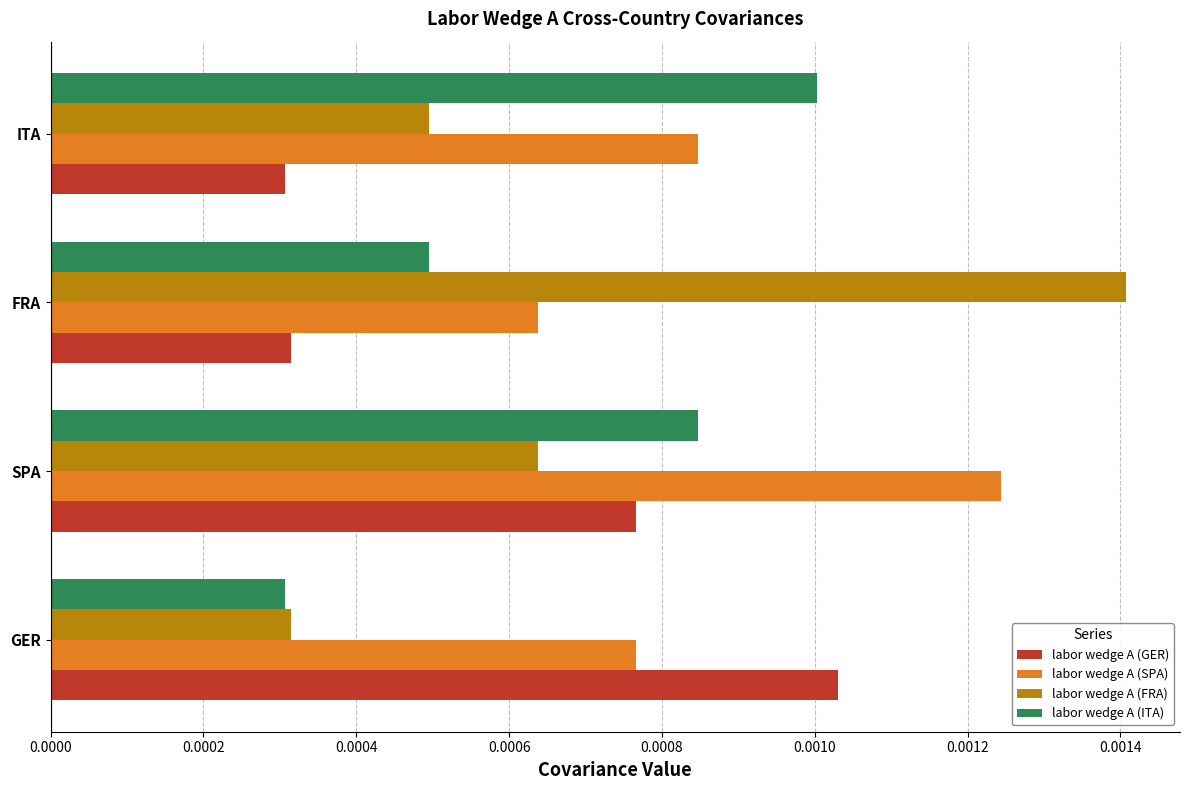

What are all the series names shown in the legend?

labor wedge A (GER), labor wedge A (SPA), labor wedge A (FRA), labor wedge A (ITA)